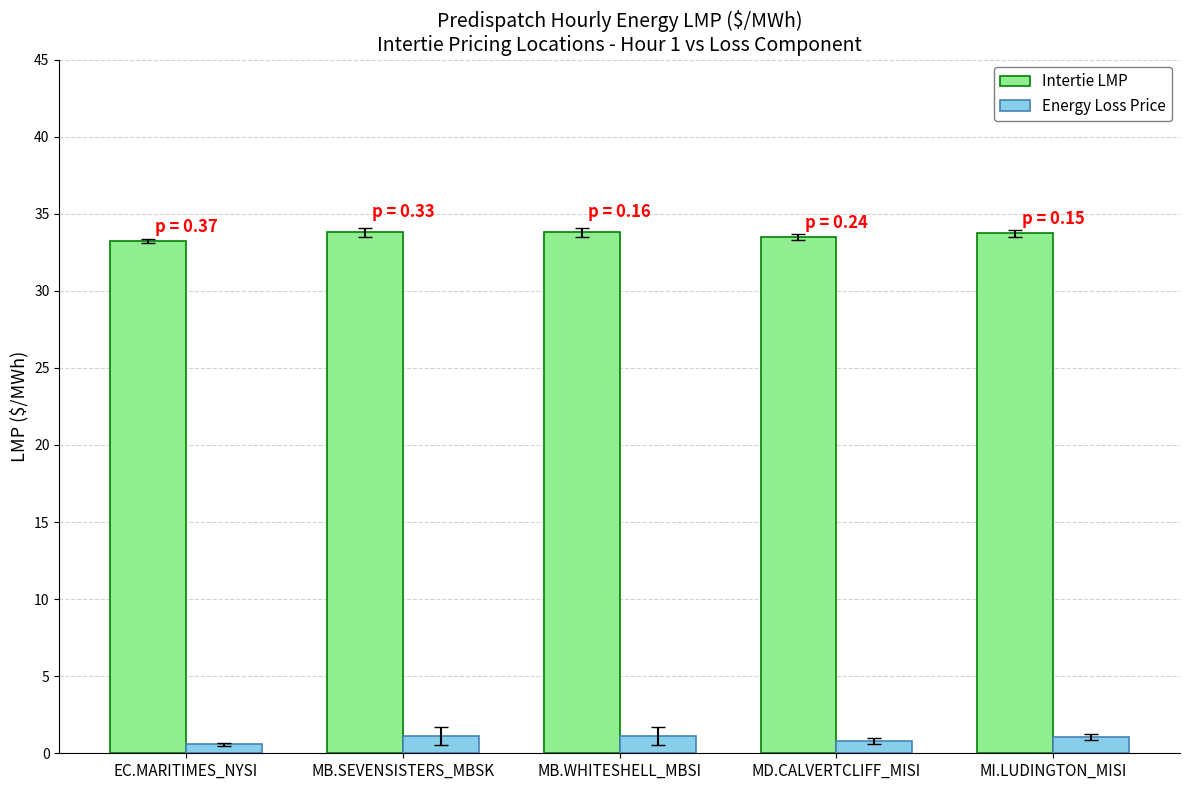

What is the sum of all Energy Loss Price values?

4.7